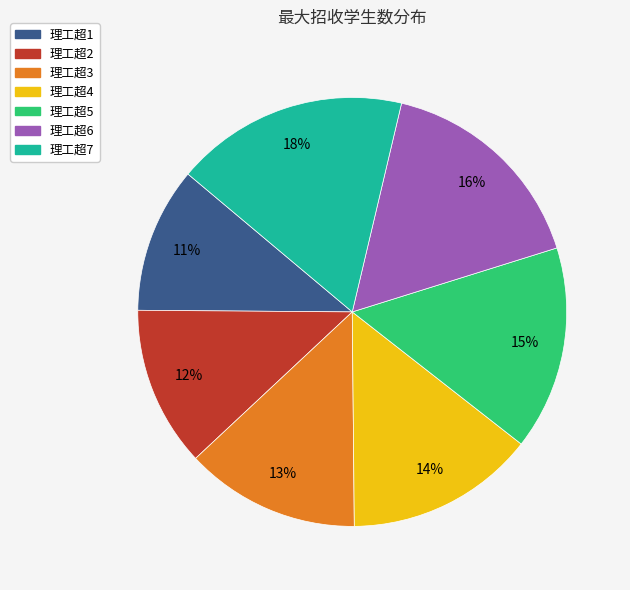

To the nearest percent, what is the difference between the largest and smallest slice percentages?

7%